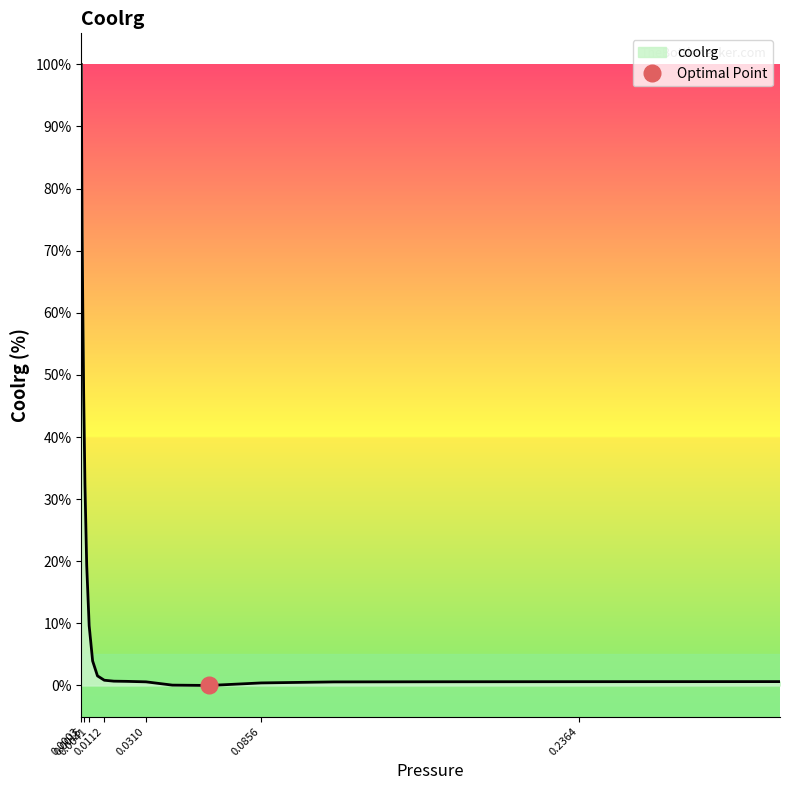

What is the sum of all values?

353.2